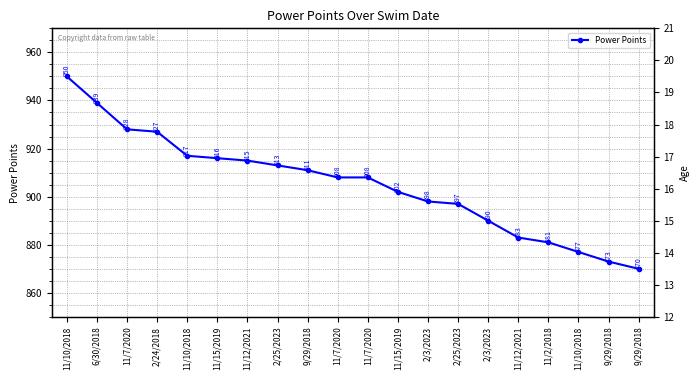

True or false: Power Points has more than 0 interior local peaks.

False